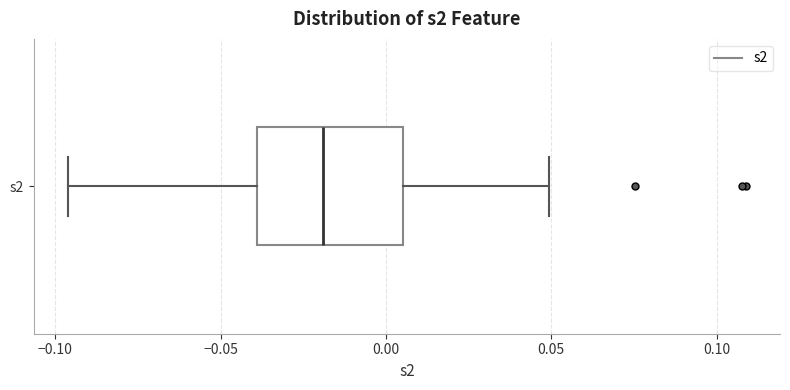

Read this box plot against the x-axis: the position of the median line, the range covered by the box, and the ends of both whiskers. The values are not printed on the chart, so give them approximately, as read against the axis.

median -0.020, box -0.040 to 0.005, whiskers -0.095 to 0.050